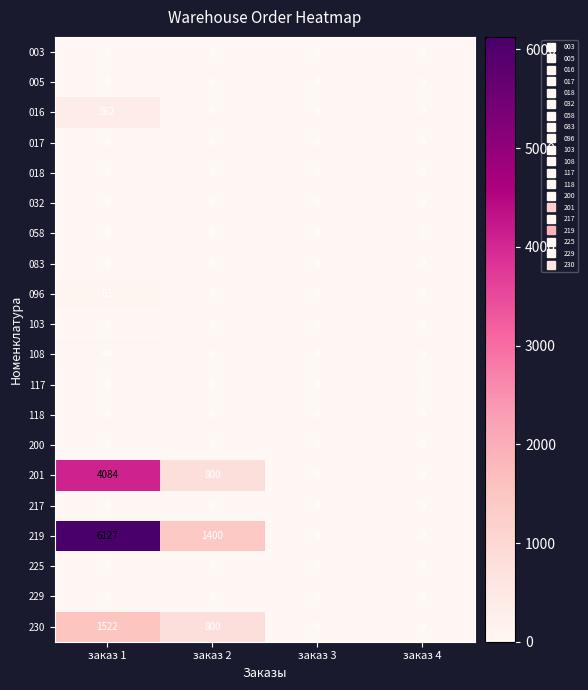

Between заказ 1 and заказ 2, which series saw the biggest shift?

219